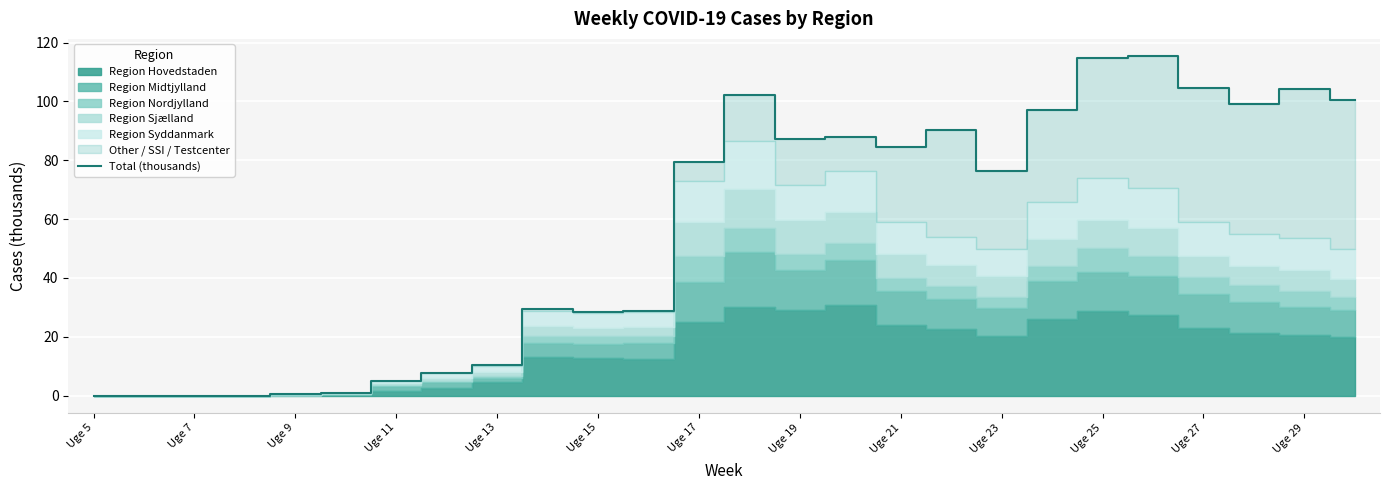

Where is Total (thousands) nearest to the value 57?

Uge 23